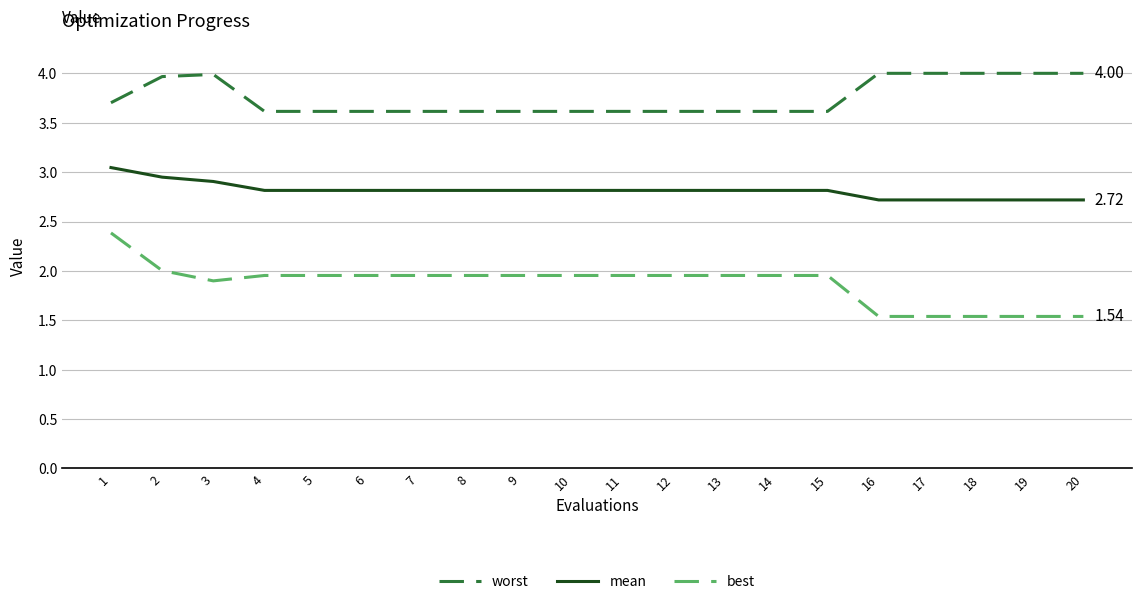

What is the spread (max minus min) of values at 9?

1.7